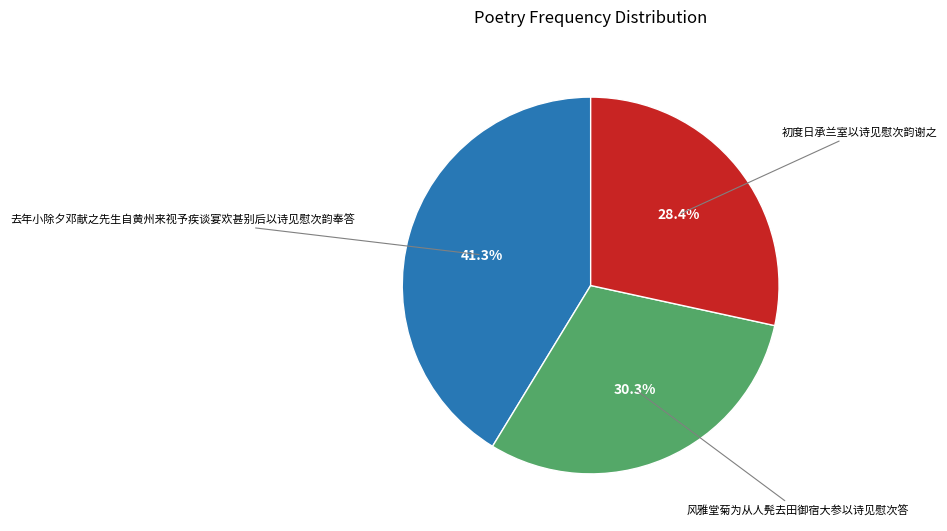

Does any single category account for the majority?

No